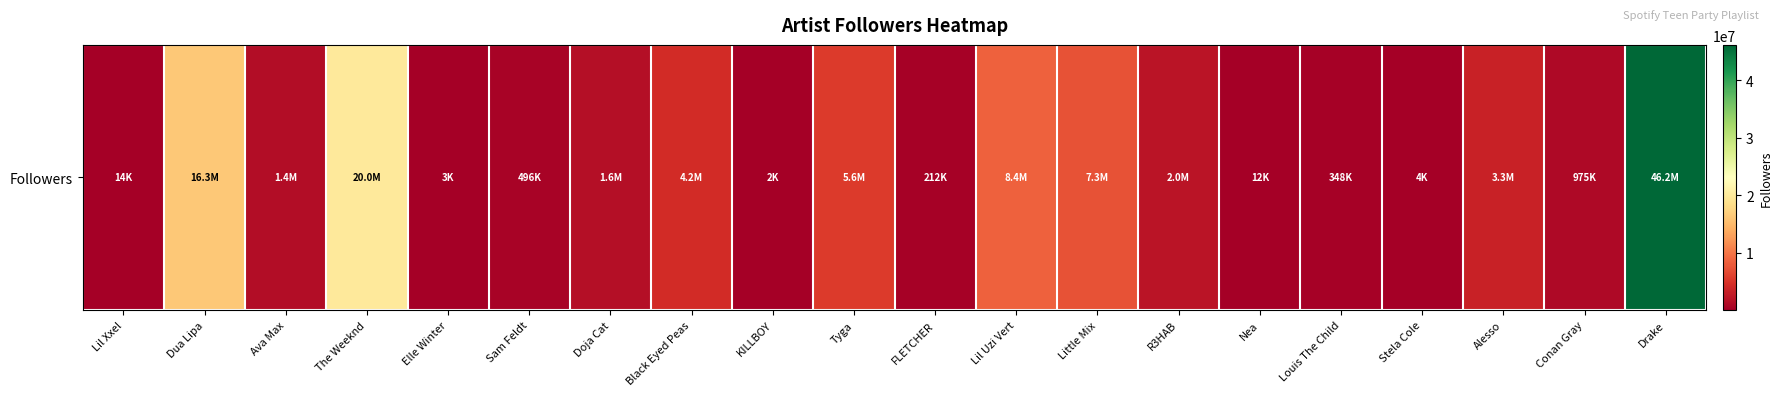

What is the greatest value displayed?

46151639